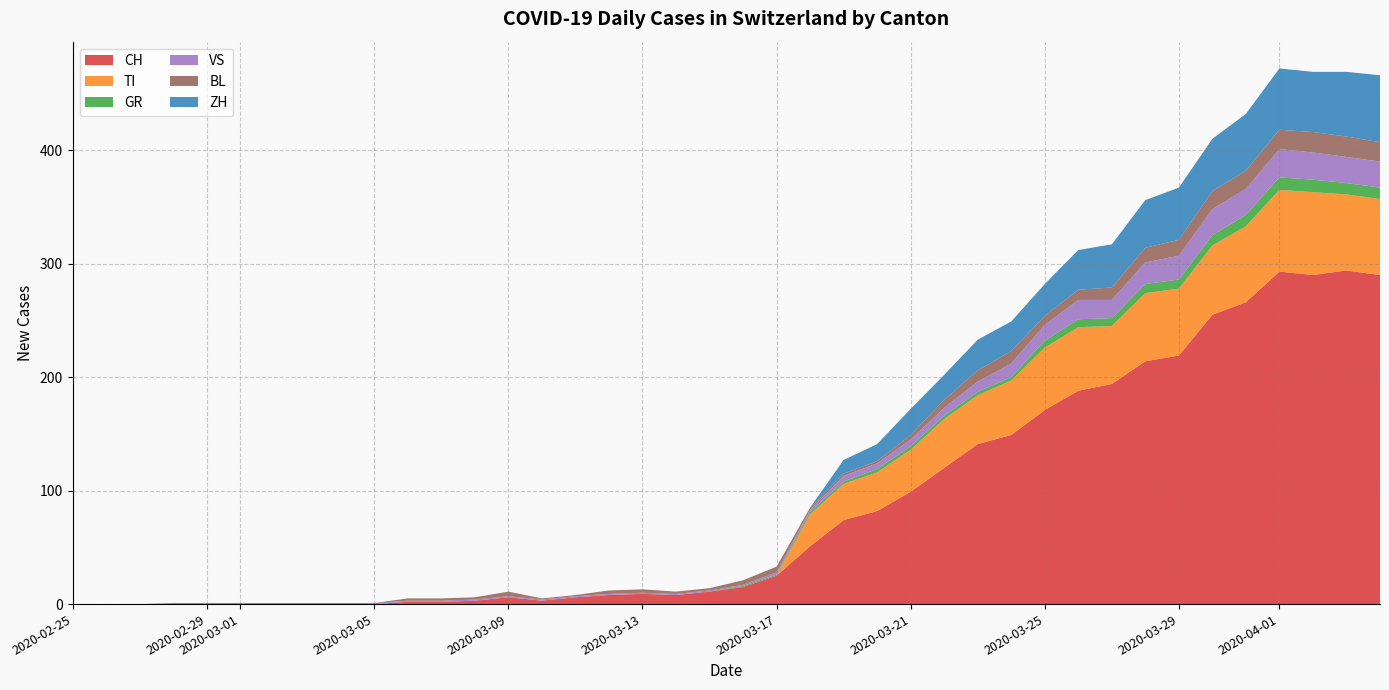

Reading left to right, what are all the values shown in this chart?

CH: 0=0	1=0	2=0	3=0	4=0	5=0	6=0	7=0	8=0	9=0	10=2	11=2	12=3	13=6	14=3	15=6	16=8	17=9	18=8	19=11	20=15	21=25	22=51	23=74	24=82	25=99	26=120	27=141	28=149	29=171	30=188	31=194	32=214	33=219	34=255	35=266	36=293	37=290	38=294	39=290
TI: 0=0	1=0	2=0	3=0	4=0	5=0	6=0	7=0	8=0	9=0	10=0	11=0	12=0	13=0	14=0	15=0	16=0	17=0	18=0	19=0	20=0	21=0	22=28	23=32	24=34	25=37	26=43	27=43	28=48	29=55	30=56	31=51	32=60	33=59	34=61	35=67	36=72	37=73	38=67	39=67
GR: 0=0	1=0	2=0	3=0	4=0	5=0	6=0	7=0	8=0	9=0	10=0	11=0	12=0	13=0	14=0	15=0	16=0	17=0	18=0	19=0	20=1	21=1	22=2	23=2	24=3	25=3	26=3	27=3	28=3	29=6	30=7	31=7	32=8	33=8	34=9	35=10	36=11	37=11	38=10	39=10
VS: 0=0	1=0	2=0	3=1	4=1	5=1	6=1	7=1	8=1	9=1	10=1	11=1	12=1	13=1	14=1	15=1	16=1	17=1	18=1	19=1	20=1	21=2	22=2	23=5	24=5	25=6	26=7	27=9	28=12	29=14	30=17	31=16	32=19	33=21	34=23	35=23	36=25	37=24	38=23	39=23
BL: 0=0	1=0	2=0	3=0	4=0	5=0	6=0	7=0	8=0	9=0	10=2	11=2	12=2	13=4	14=1	15=1	16=3	17=3	18=2	19=2	20=4	21=5	22=2	23=2	24=2	25=4	26=7	27=10	28=11	29=8	30=9	31=11	32=13	33=14	34=16	35=16	36=17	37=18	38=18	39=17
ZH: 0=0	1=0	2=0	3=0	4=0	5=0	6=0	7=0	8=0	9=0	10=0	11=0	12=0	13=0	14=0	15=0	16=0	17=0	18=0	19=0	20=0	21=0	22=0	23=12	24=15	25=23	26=22	27=27	28=26	29=28	30=35	31=38	32=42	33=46	34=46	35=50	36=54	37=53	38=57	39=59